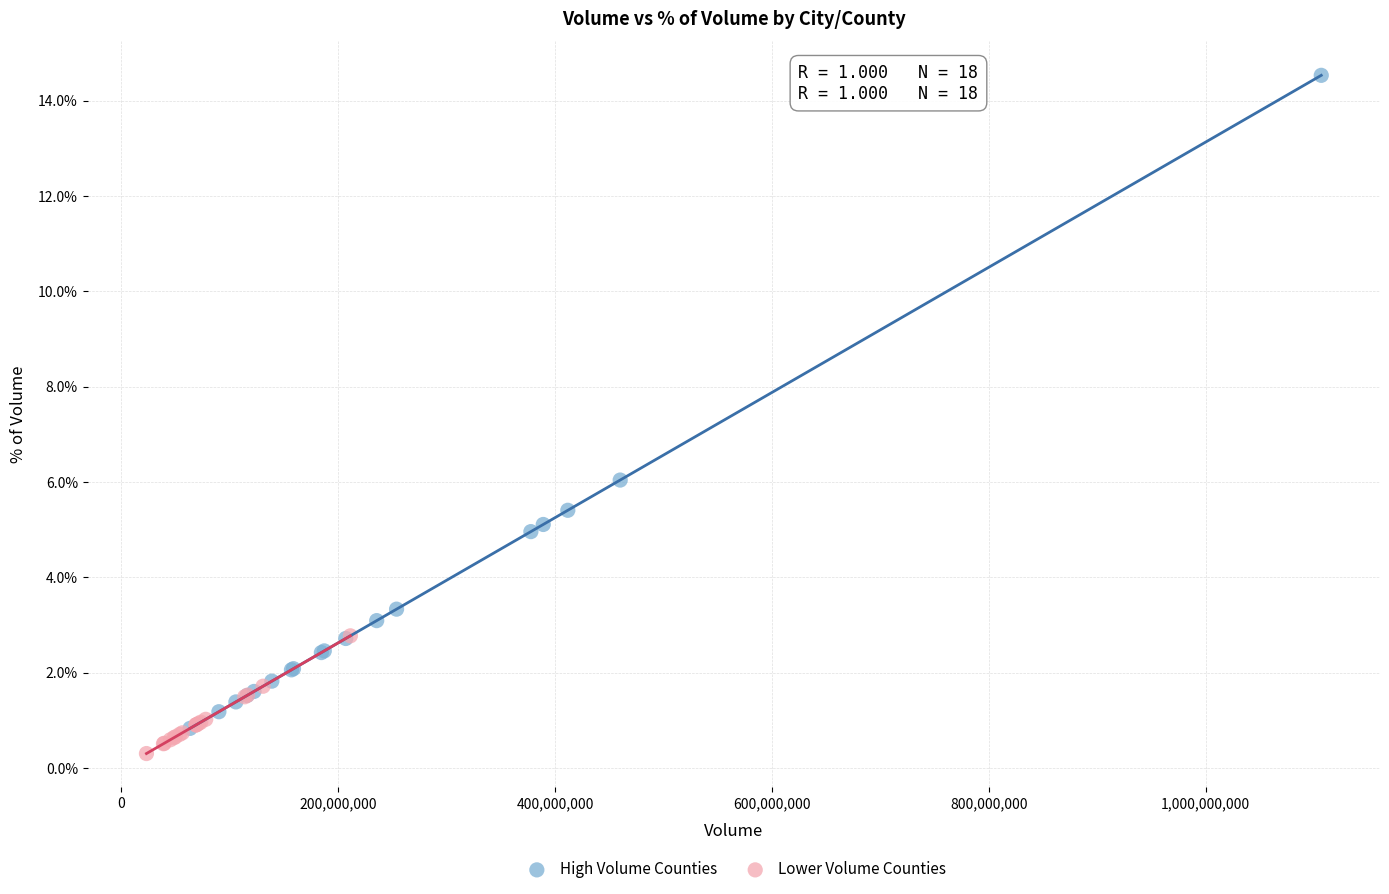

Which series has the widest spread of Y values?

High Volume Counties